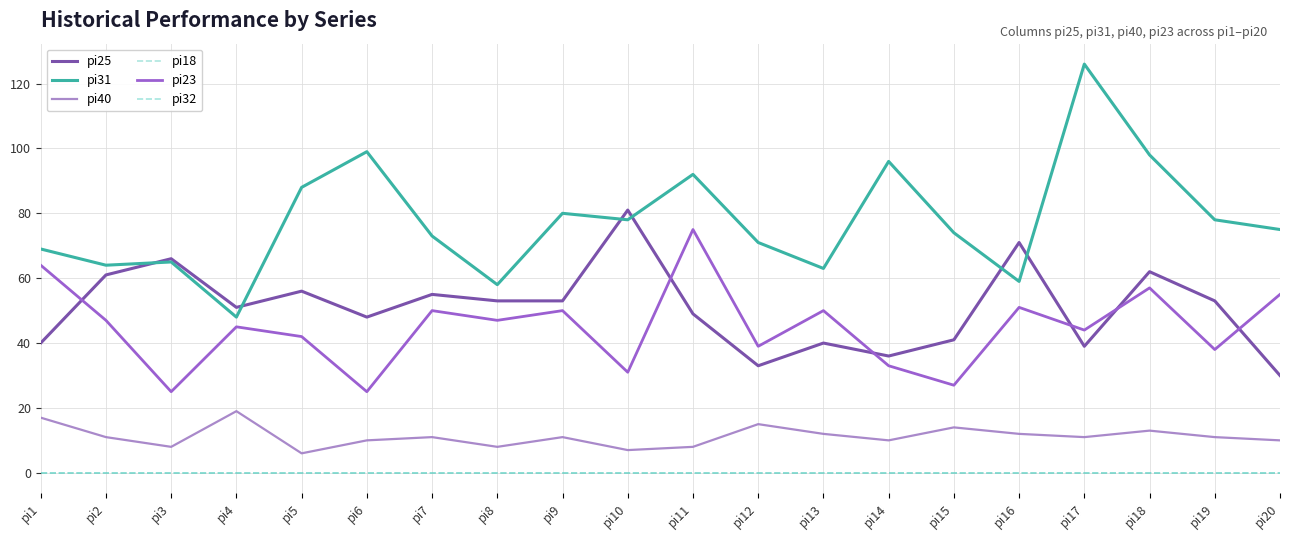

How many lines are shown in the chart?

6